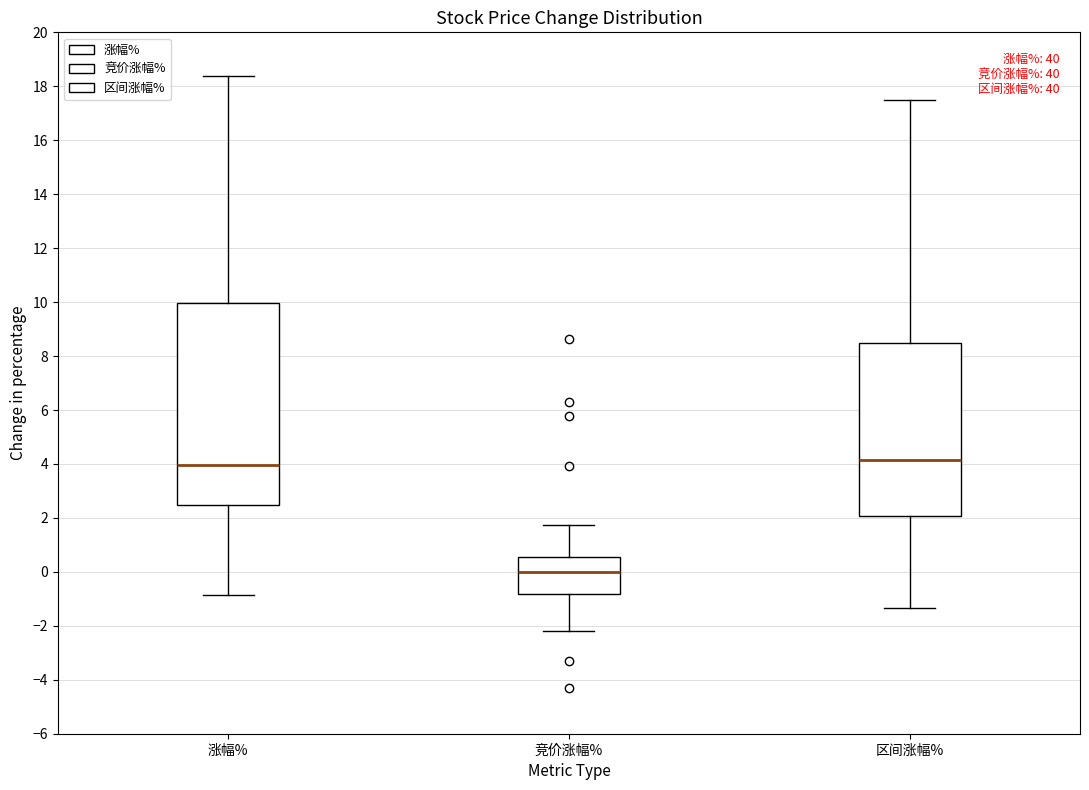

Which box is the tallest, from its lower edge to its upper edge?

涨幅%